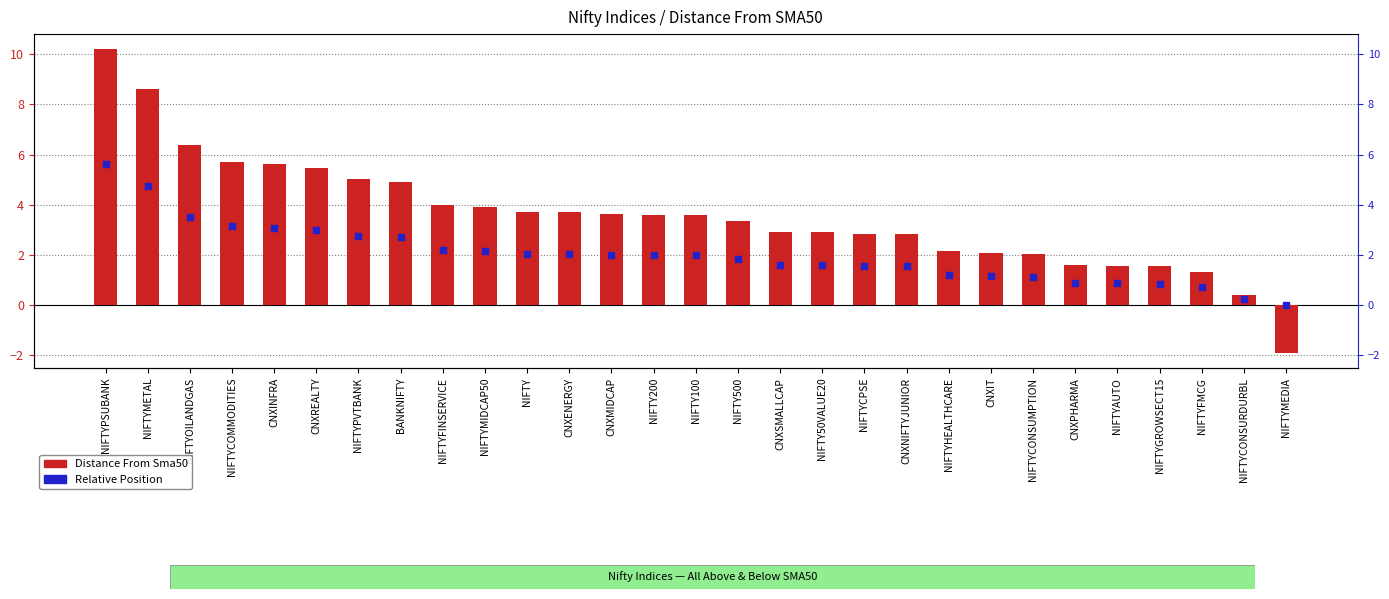

Is the value of Relative Position at CNXENERGY greater than the value of Distance From Sma50 at NIFTY200?

No